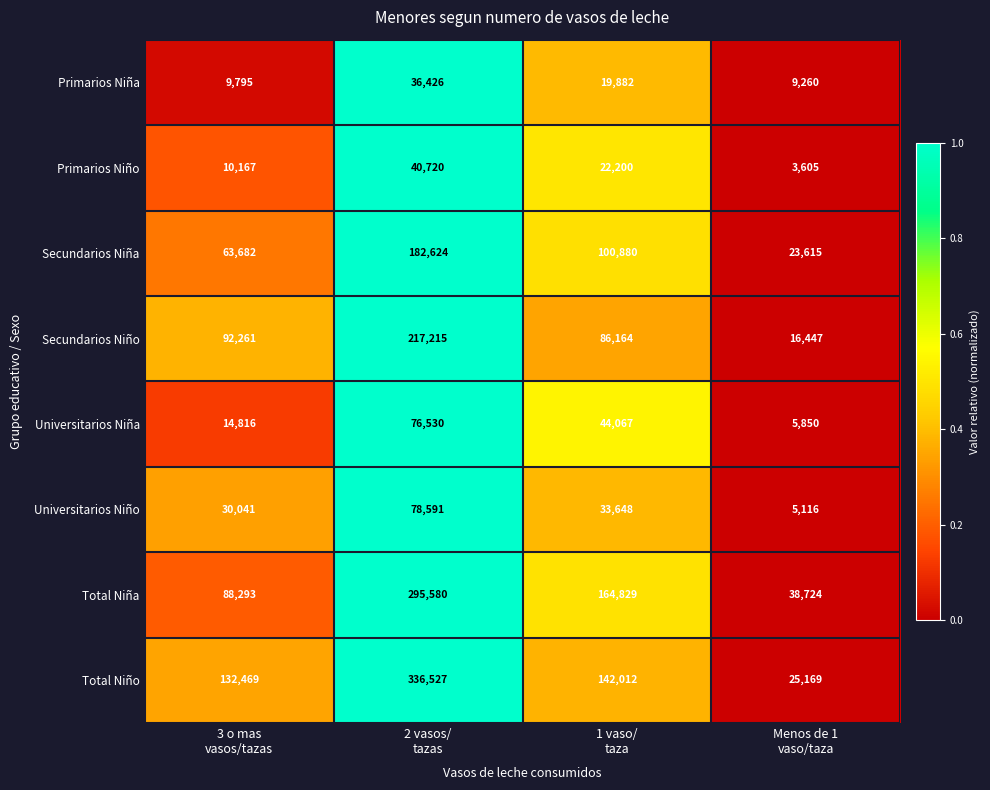

What is the difference between the second highest and minimum values in the Secundarios Niña series?

77265